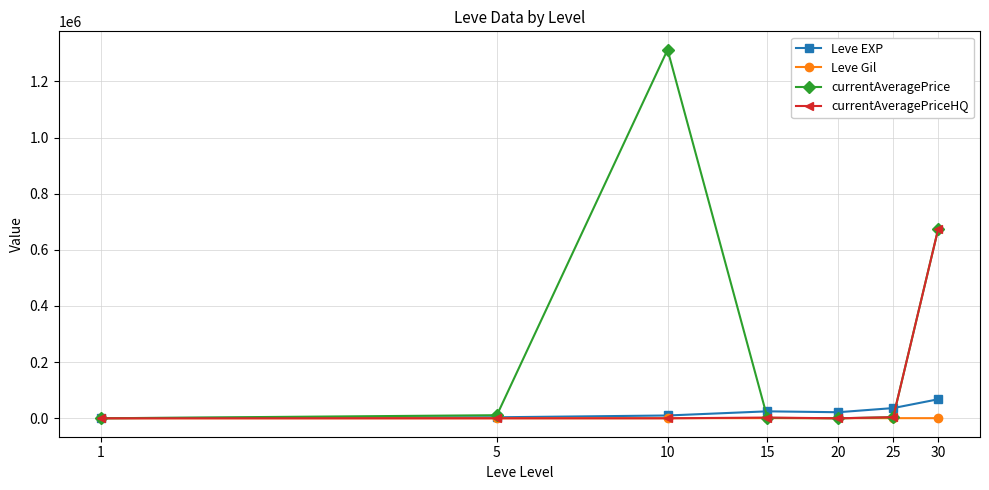

Rank the series by their maximum value, from highest to lowest.

currentAveragePrice, currentAveragePriceHQ, Leve EXP, Leve Gil